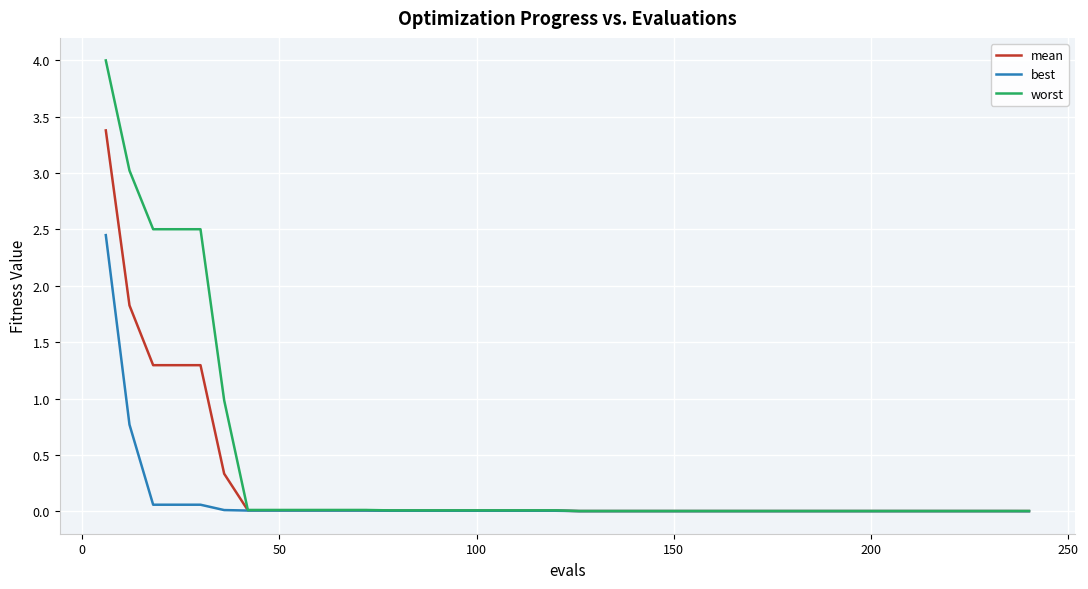

Rank the series by their maximum value, from lowest to highest.

best, mean, worst